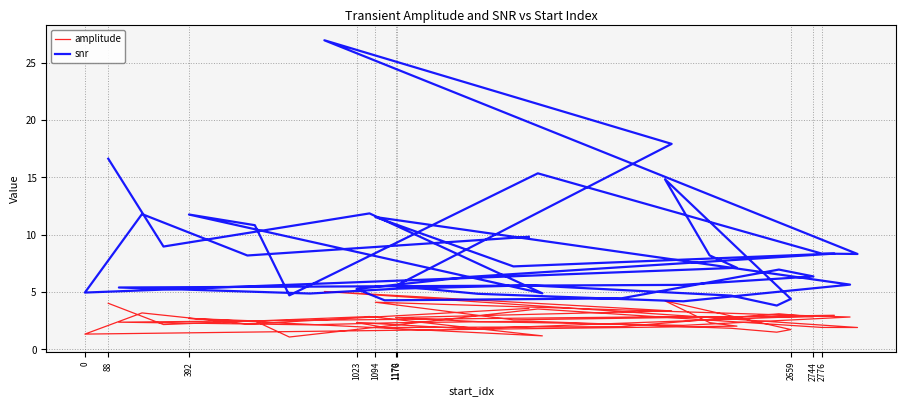

What is the total value across all series at 1176?

7.6